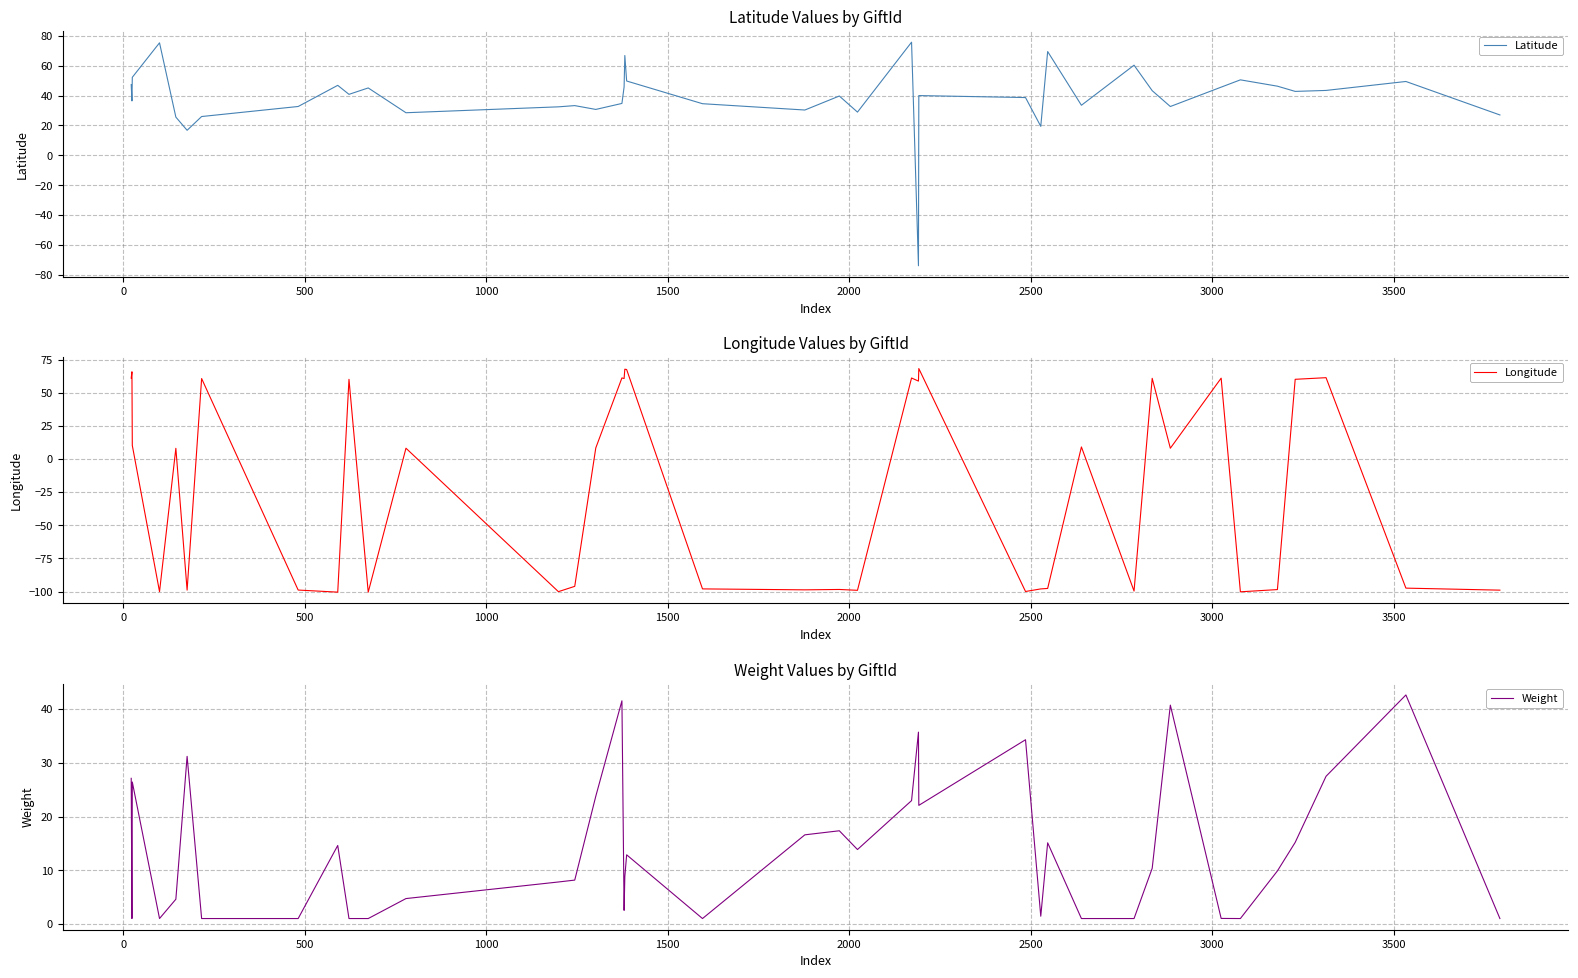

Which series has the largest total across all categories?

Latitude